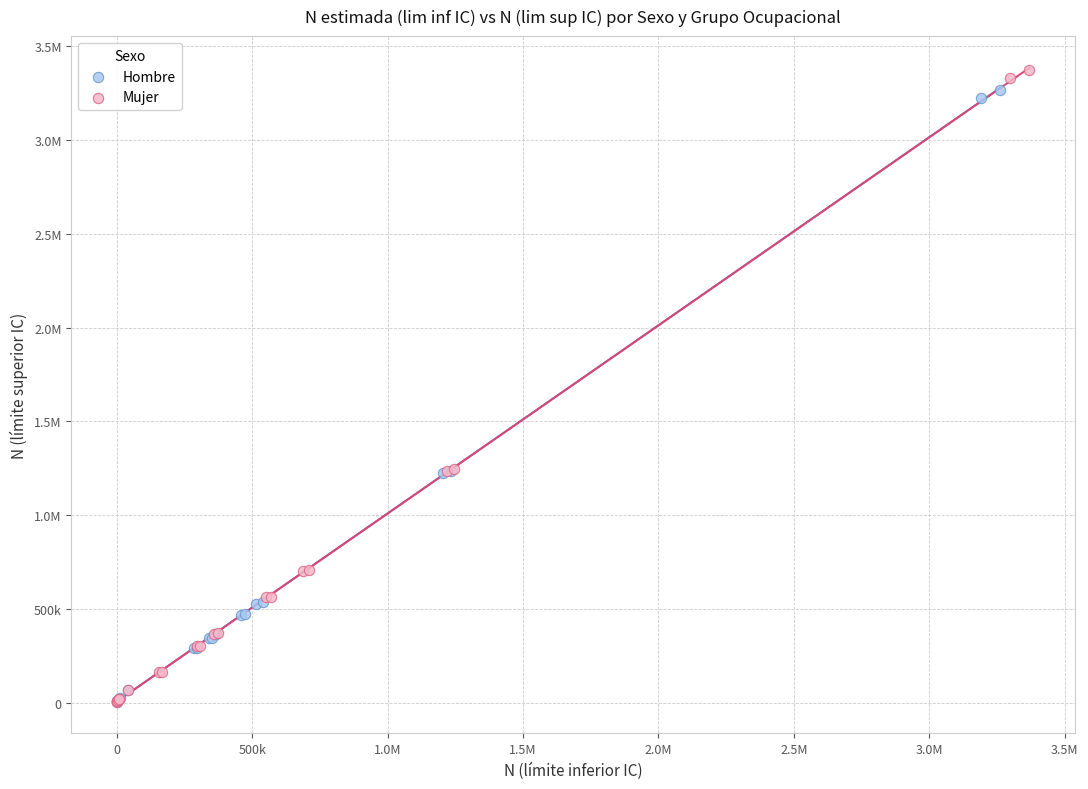

What are all the series names shown in the legend?

Hombre, Mujer